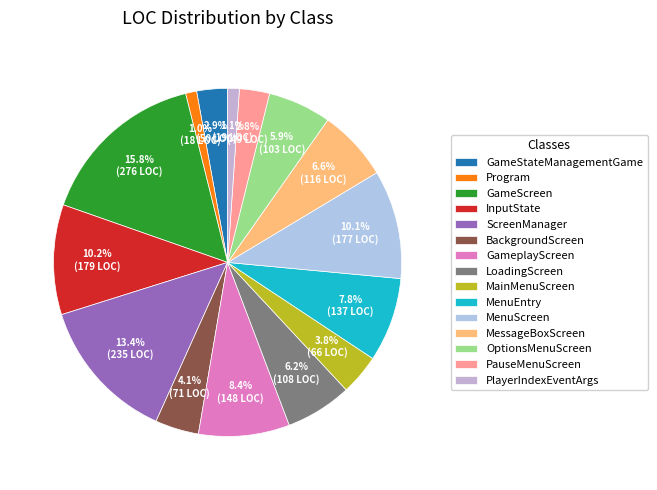

To the nearest percent, what portion does PauseMenuScreen represent?

3%